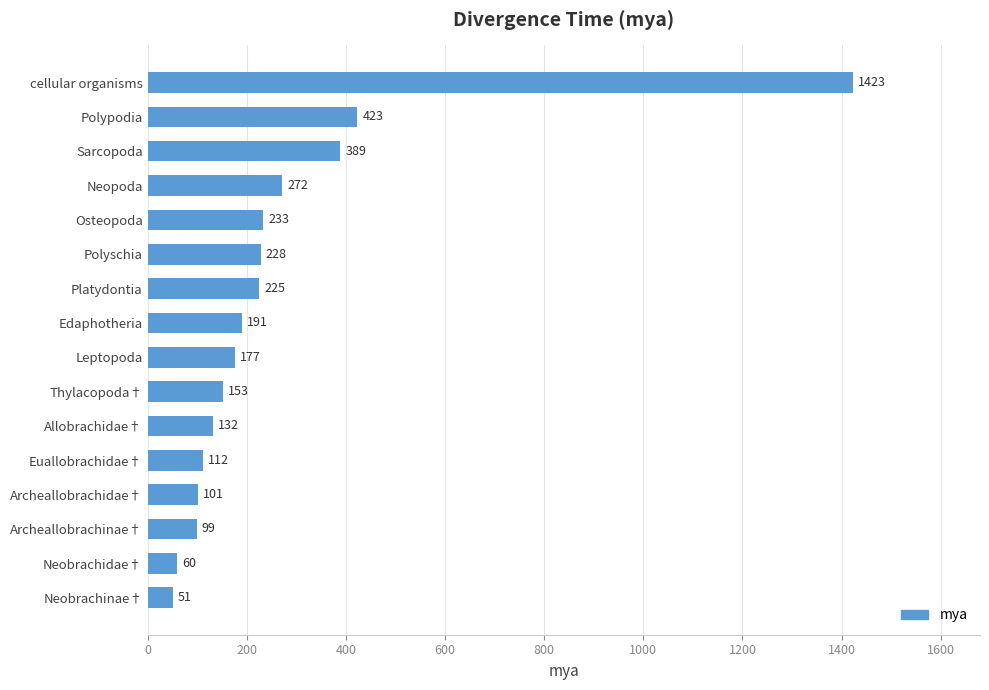

List the labels in order of value, smallest first.

Neobrachinae†, Neobrachidae†, Archeallobrachinae†, Archeallobrachidae†, Euallobrachidae†, Allobrachidae†, Thylacopoda†, Leptopoda, Edaphotheria, Platydontia, Polyschia, Osteopoda, Neopoda, Sarcopoda, Polypodia, cellular organisms